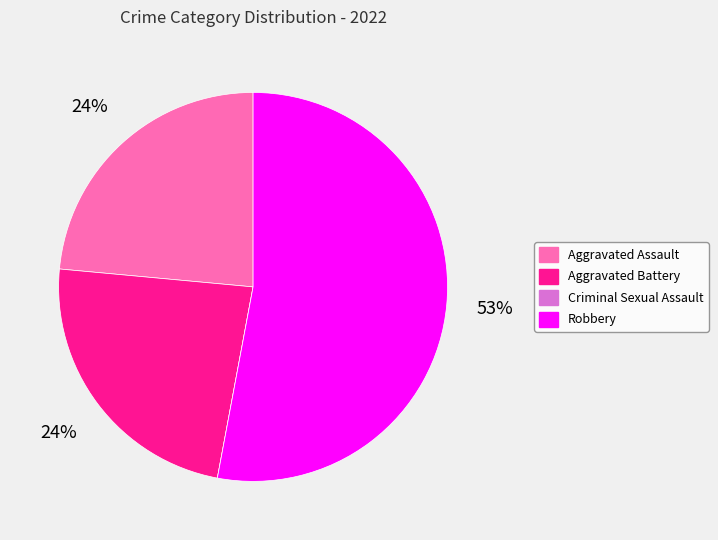

Which category accounts for the majority?

Robbery